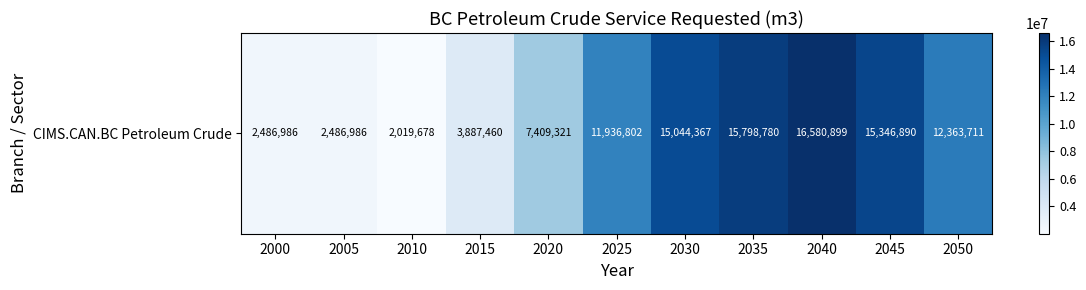

What is the greatest value displayed?

16580898.7